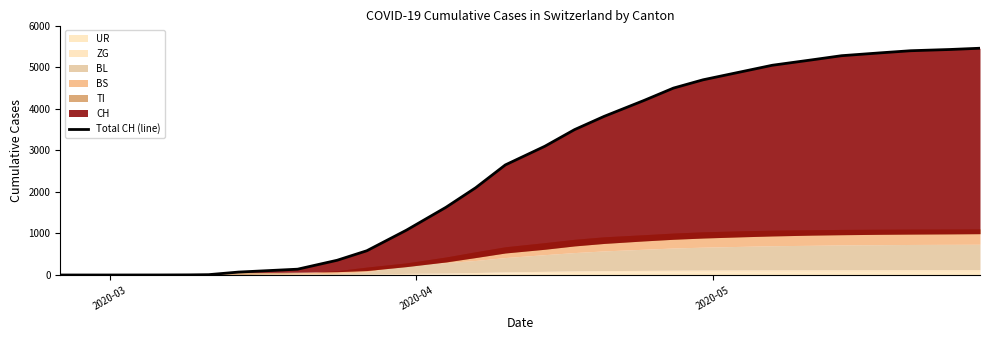

Does the chart display data point markers on the line(s)?

No